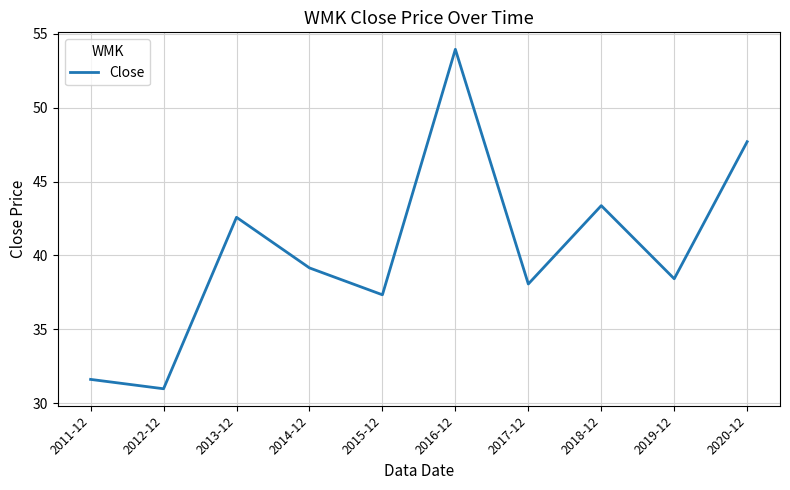

Is it true that the value at 2018-12 is 26.7?

False